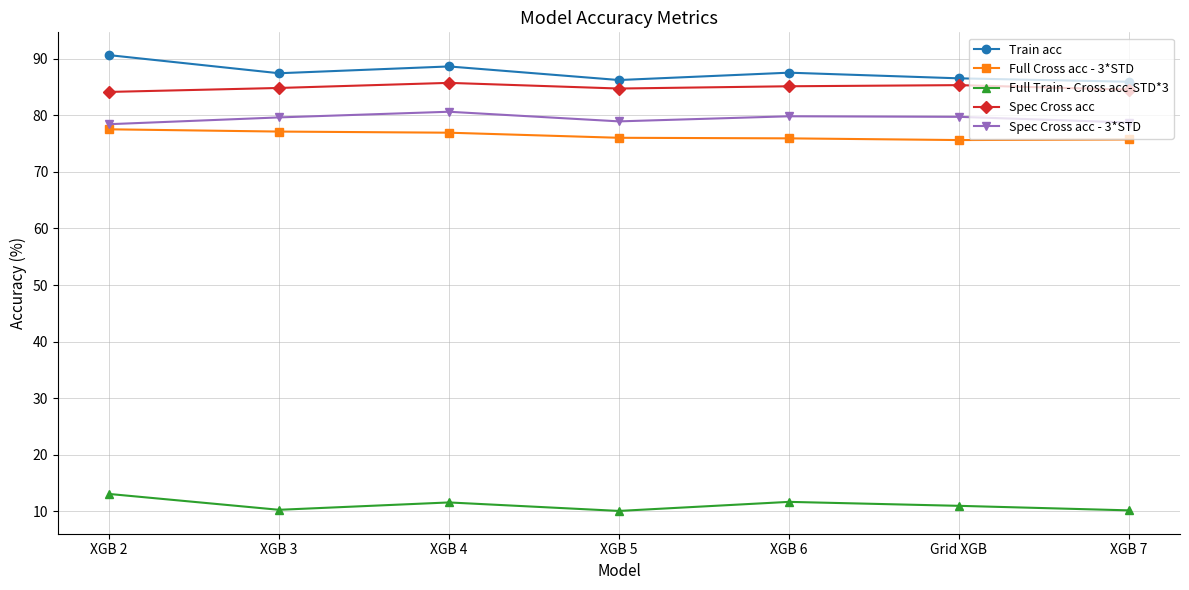

What is the difference between the Full Train - Cross acc-STD*3 values at XGB 4 and XGB 5?

1.5